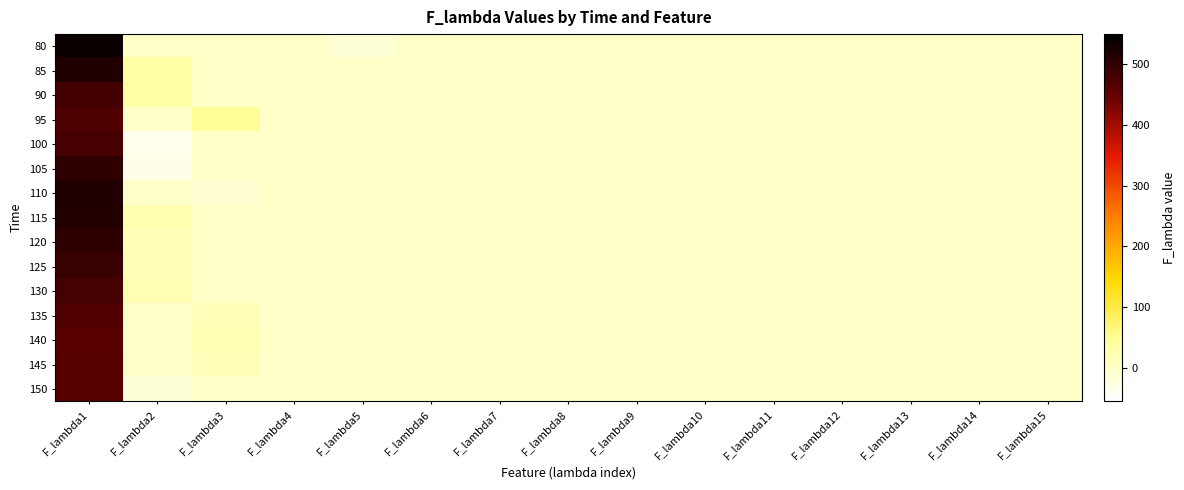

Which category has the highest value across all series?

F_lambda1